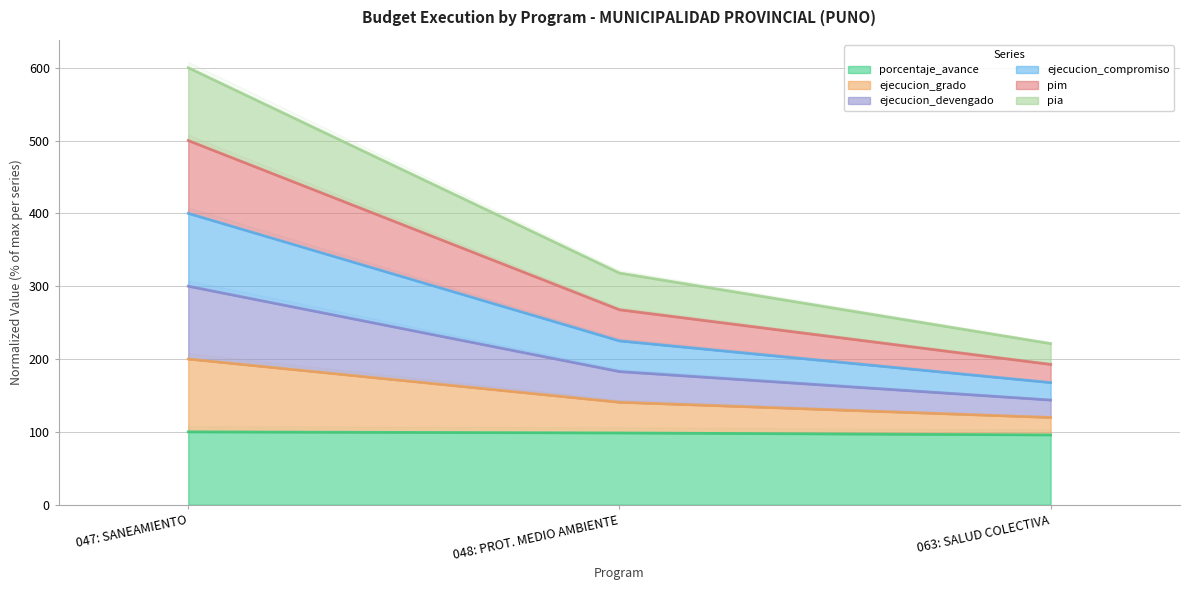

The value of porcentaje_avance at 047: SANEAMIENTO is 26.9. True or false?

False